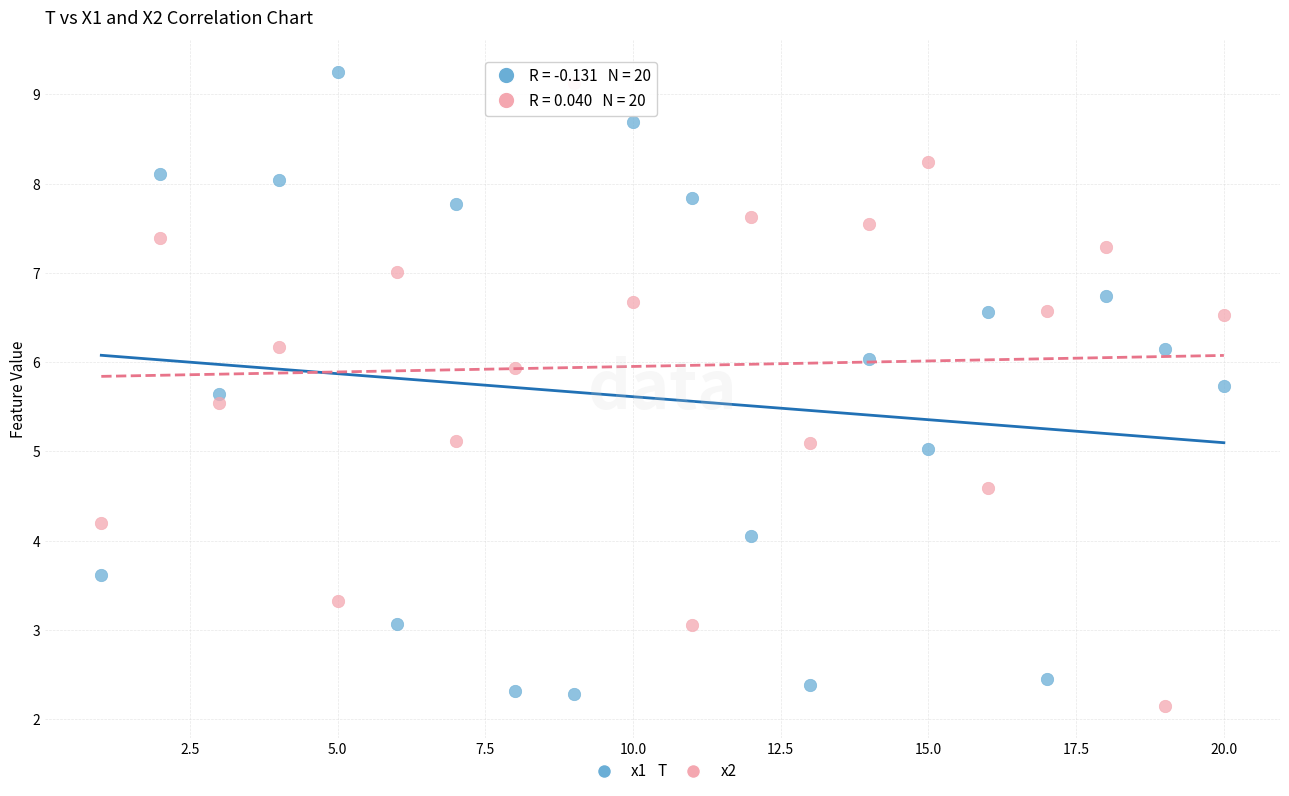

What is the X range (max minus min) for the scatter plot?

19.0